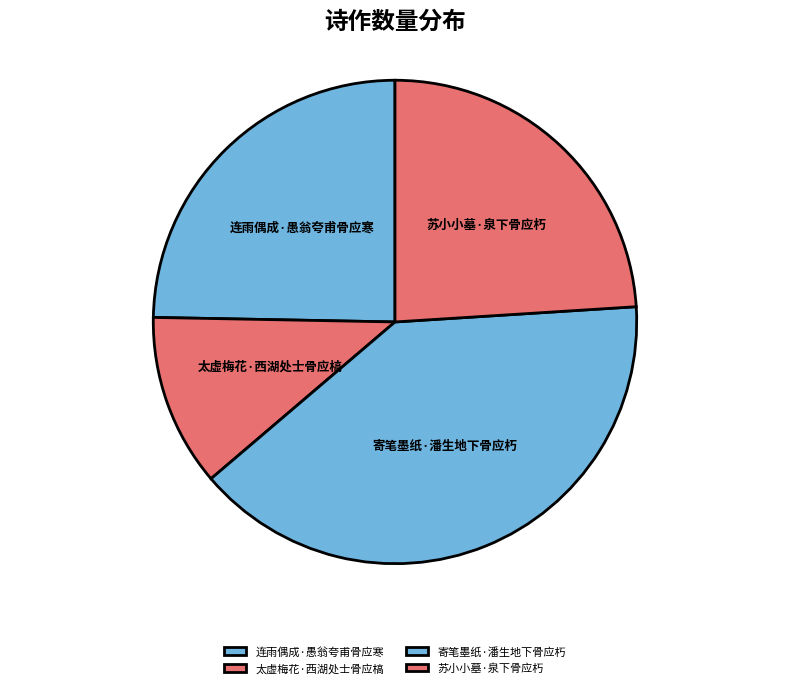

Rank the categories by value from highest to lowest.

寄笔墨纸·潘生地下骨应朽, 连雨偶成·愚翁夸甫骨应寒, 苏小小墓·泉下骨应朽, 太虚梅花·西湖处士骨应槁